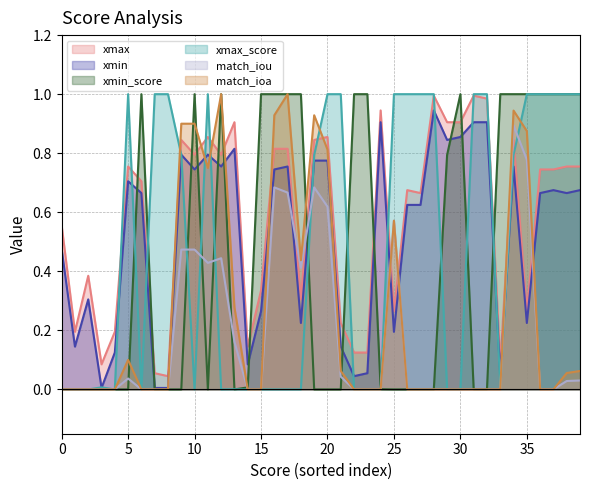

Is it true that xmin_score equals 0.0 at 18?

False